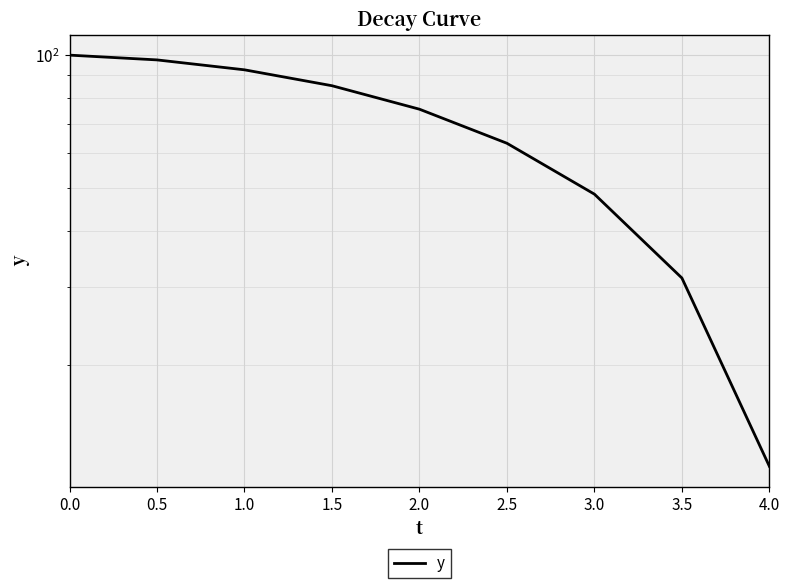

Which has a higher value, 2.5 or 1.0?

1.0